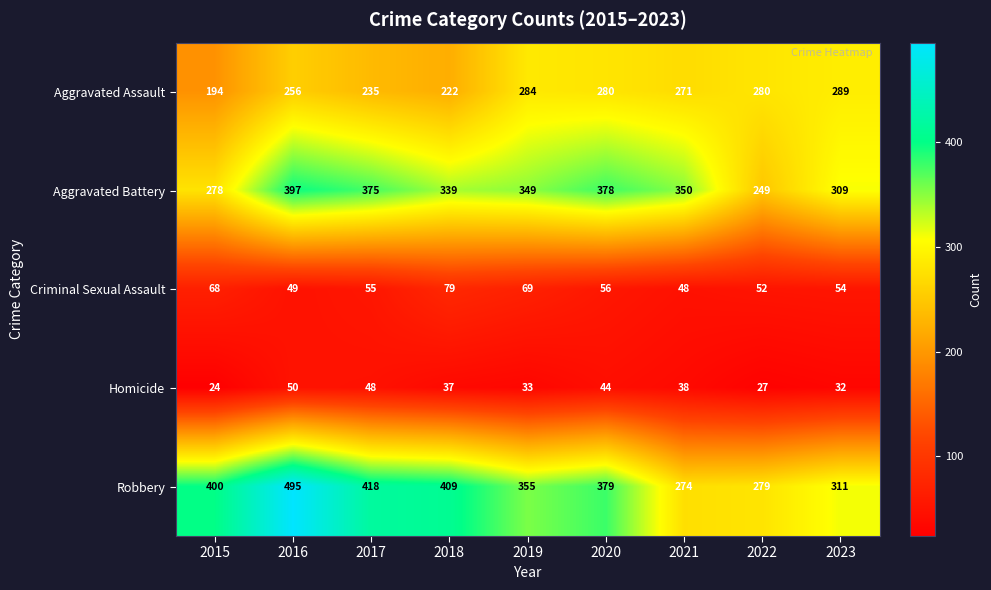

Which series changed the most between 2017 and 2018?

Aggravated Battery